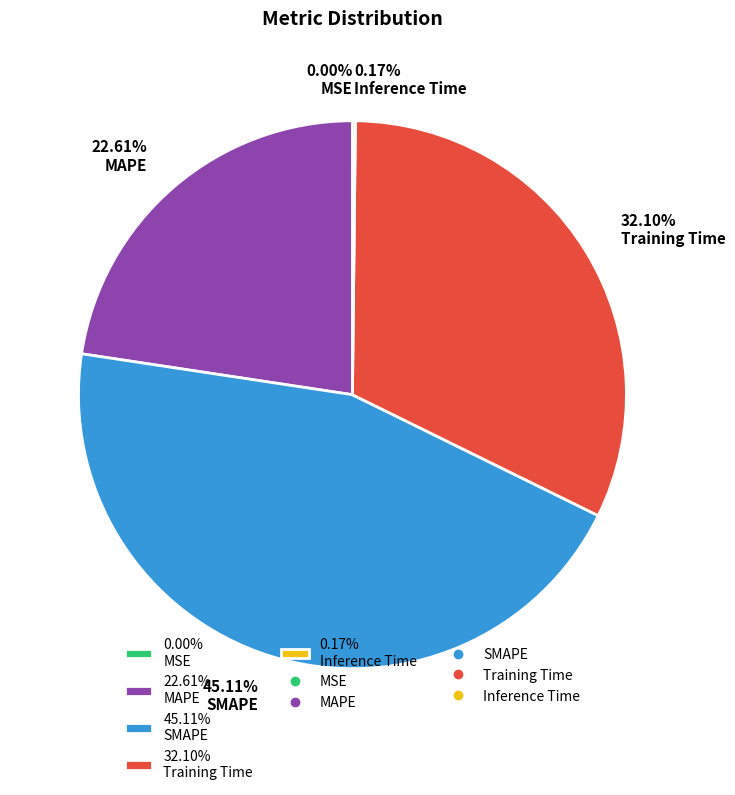

Is 22.61% MAPE the majority of the pie?

No